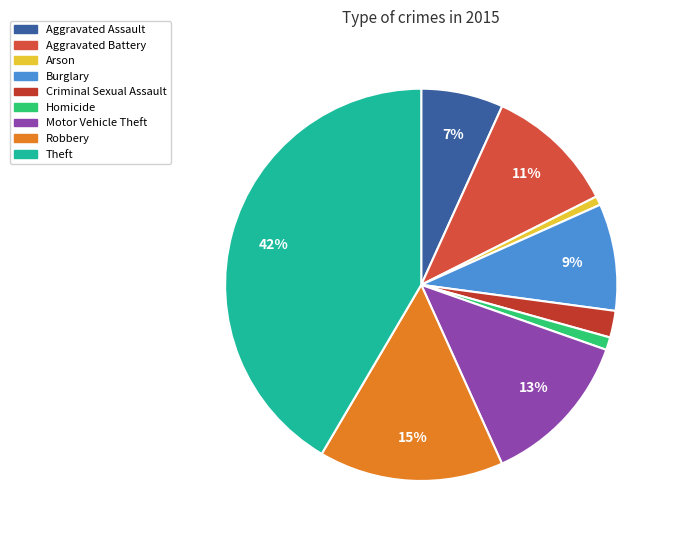

How many segments does this pie chart have?

9